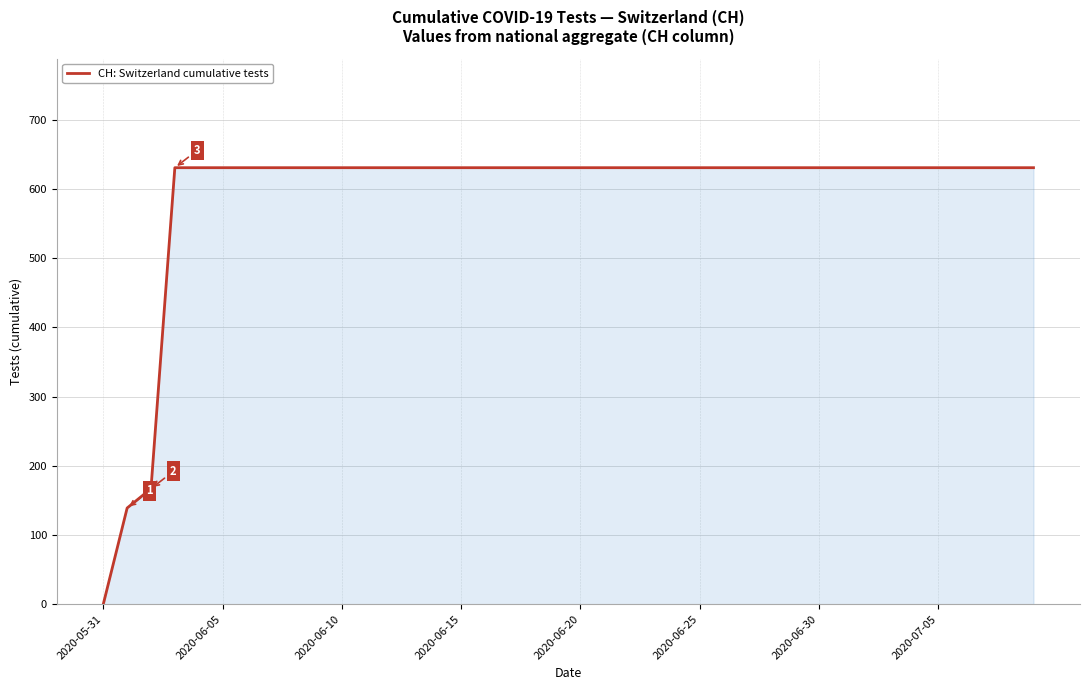

What is the maximum value shown in the chart?

631